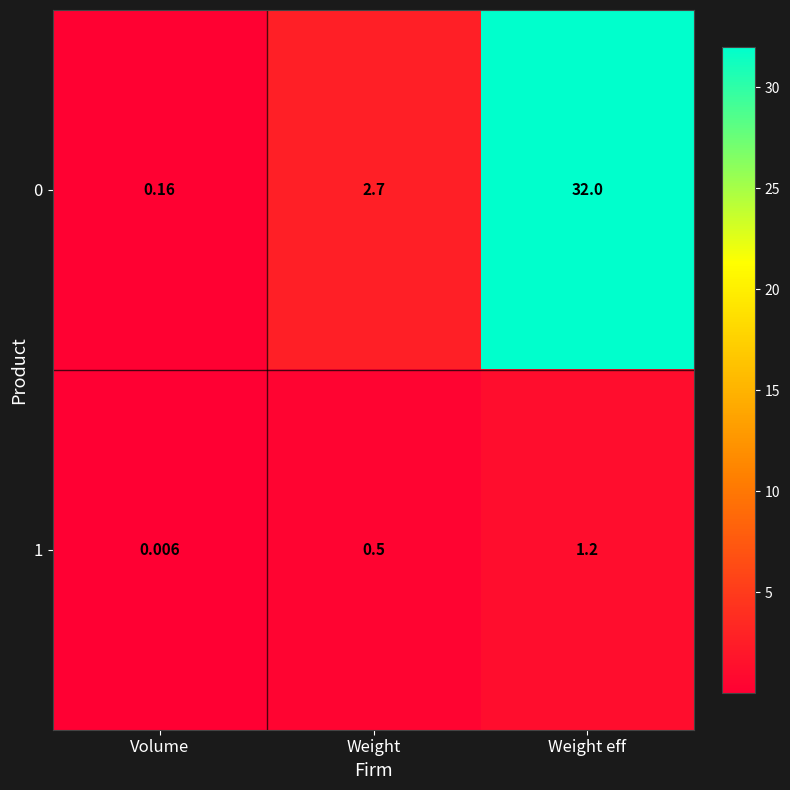

Which category has the highest value in the 1 series?

Weight eff